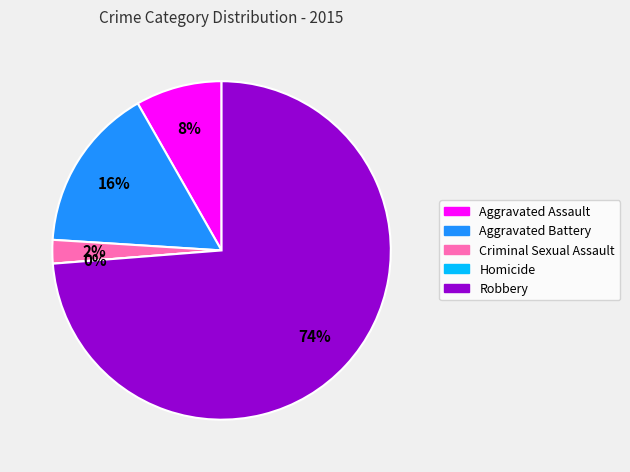

Is it true that Aggravated Battery is 10% of the pie?

False